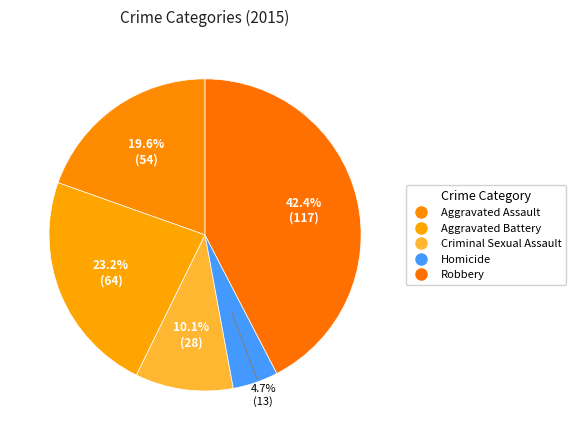

How many slices are in this pie chart?

5